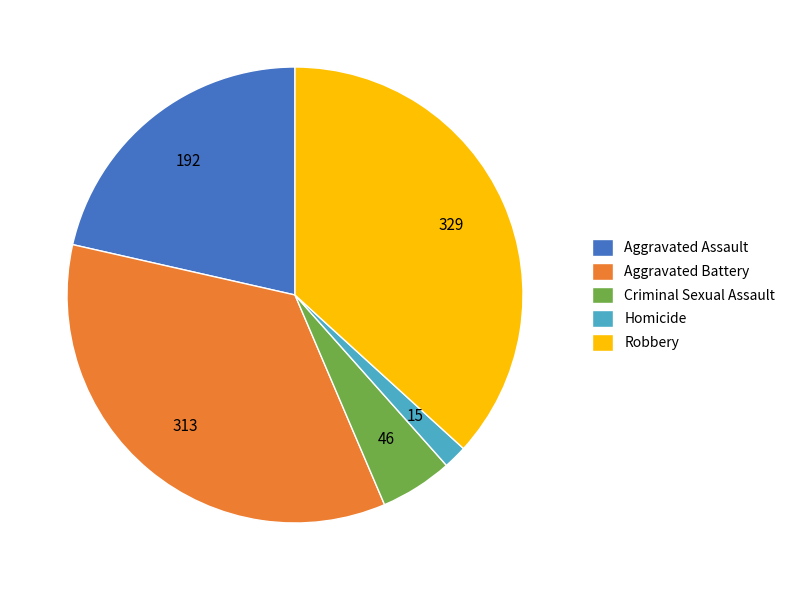

Rank the categories by value from lowest to highest.

Homicide, Criminal Sexual Assault, Aggravated Assault, Aggravated Battery, Robbery